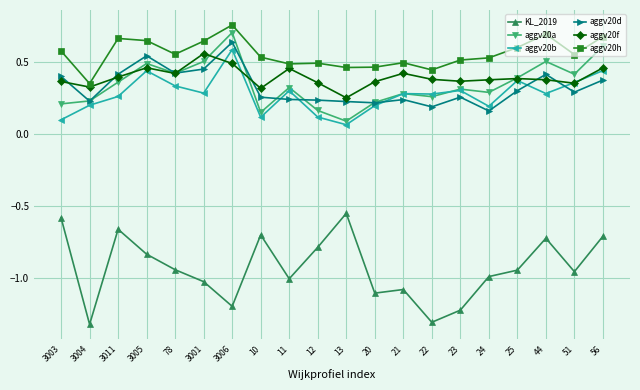

Which series has the largest total across all categories?

aggv20h